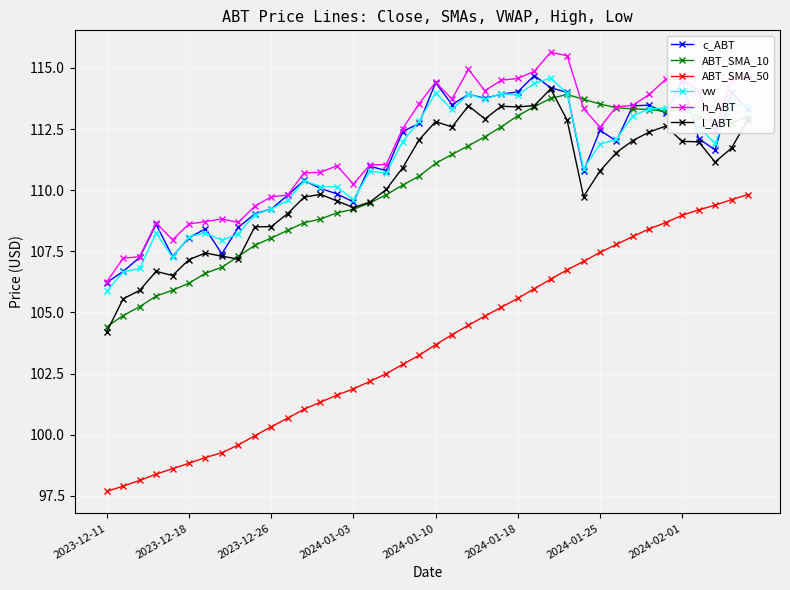

What is the value of the h_ABT point at the 20th from the left?

113.5